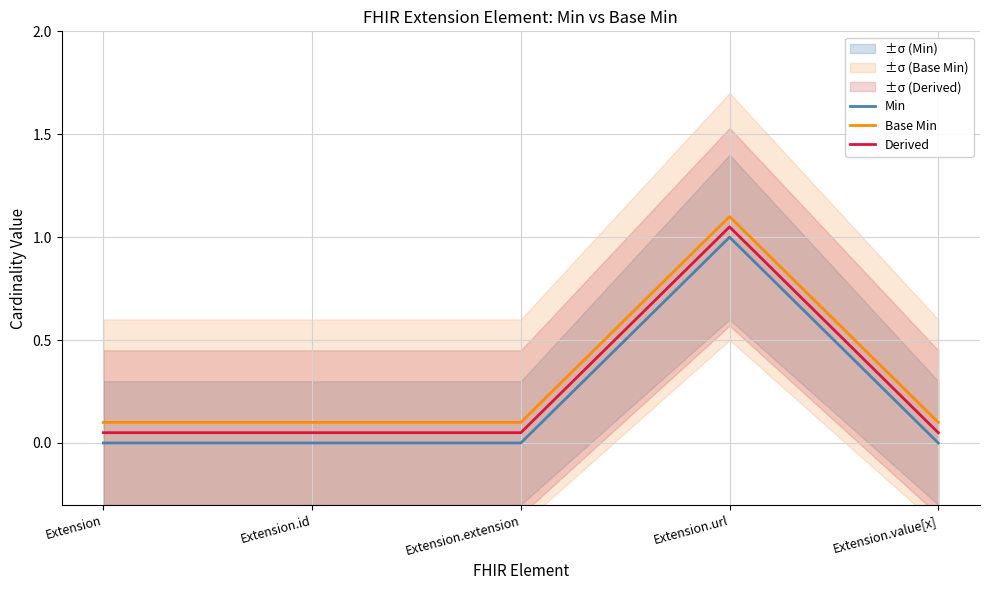

True or false: Derived and Base Min cross at least once.

False